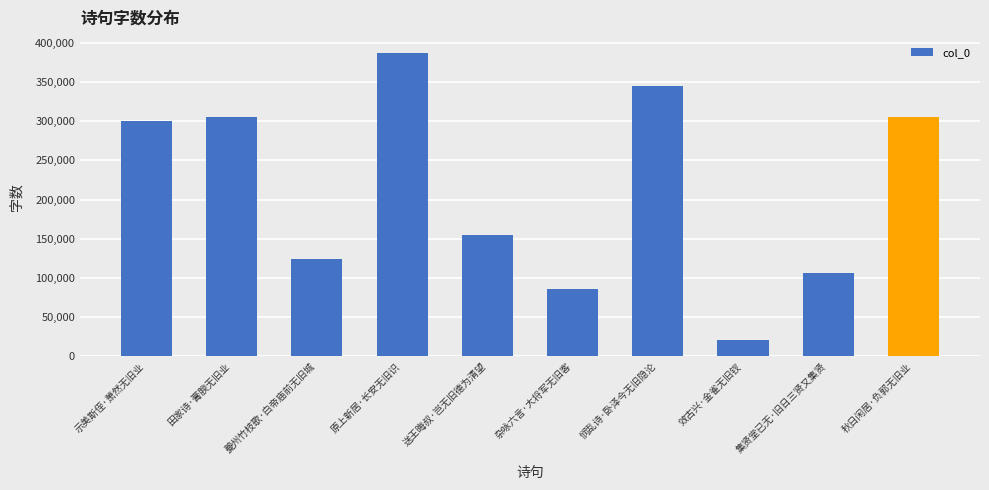

What is the difference between the values at 效古兴·金雀无旧钗 and 田家诗·膏腴无旧业?

283896